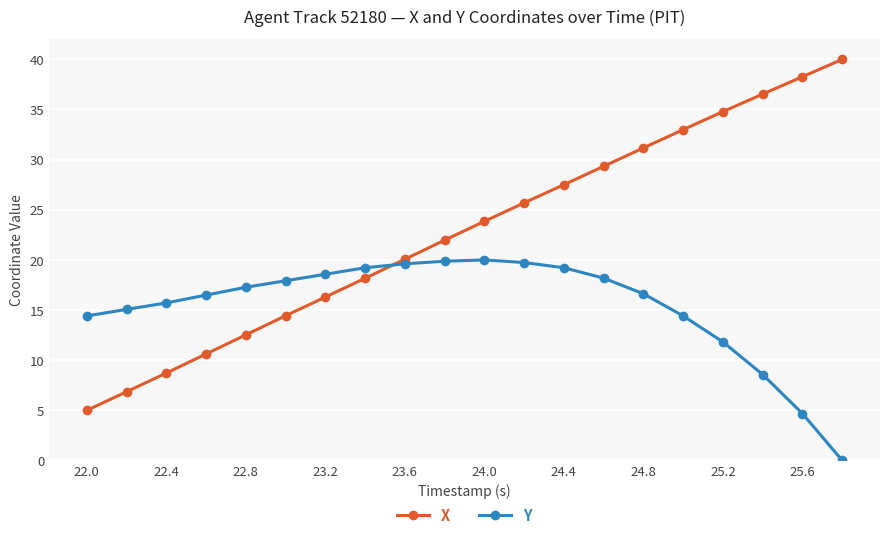

What is the difference between the second highest and minimum values in the Y series?

19.9